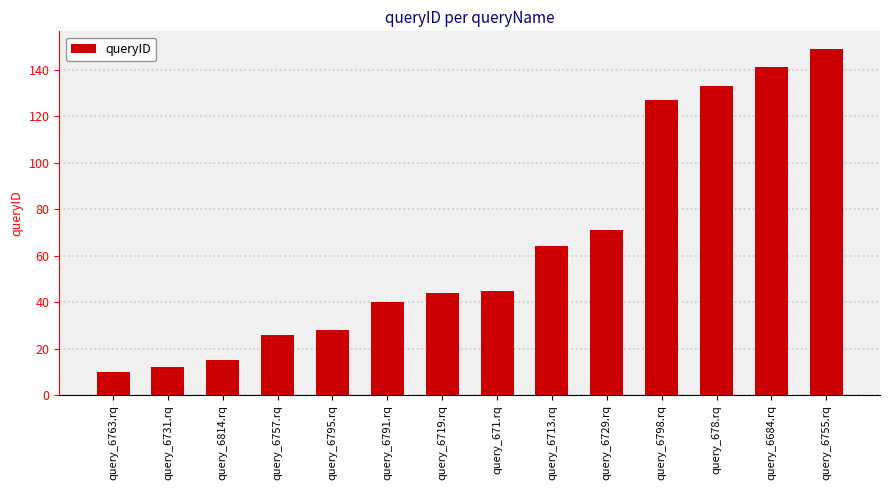

How many data points are less than 45?

7